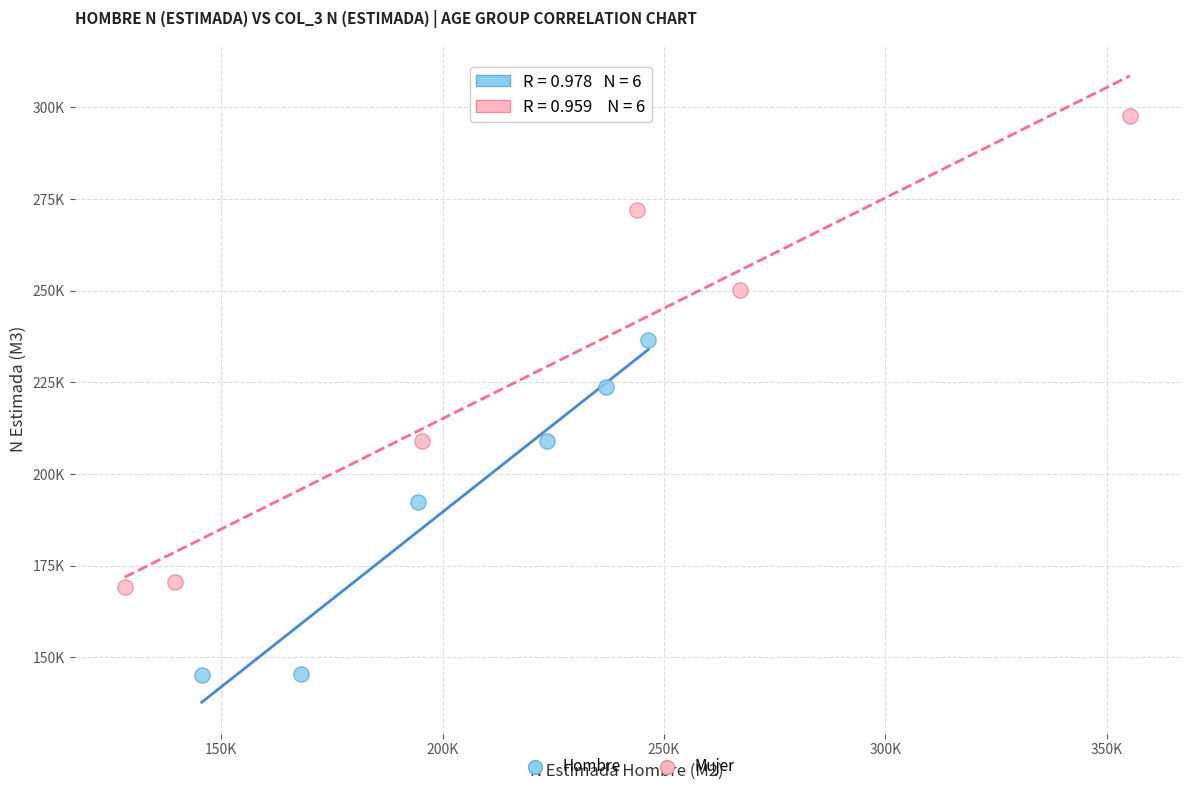

Which series contains the lowest Y value?

Hombre